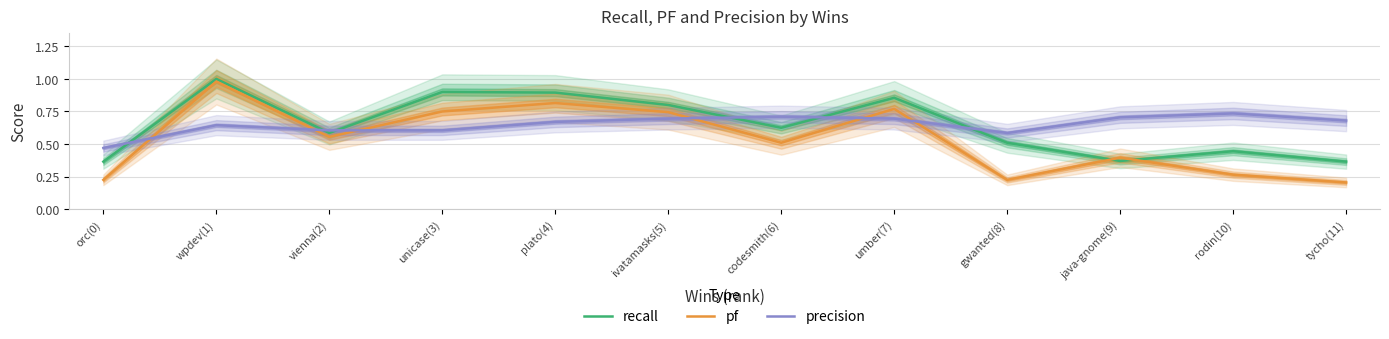

Which category has the lowest value in the pf series?

tycho(11)